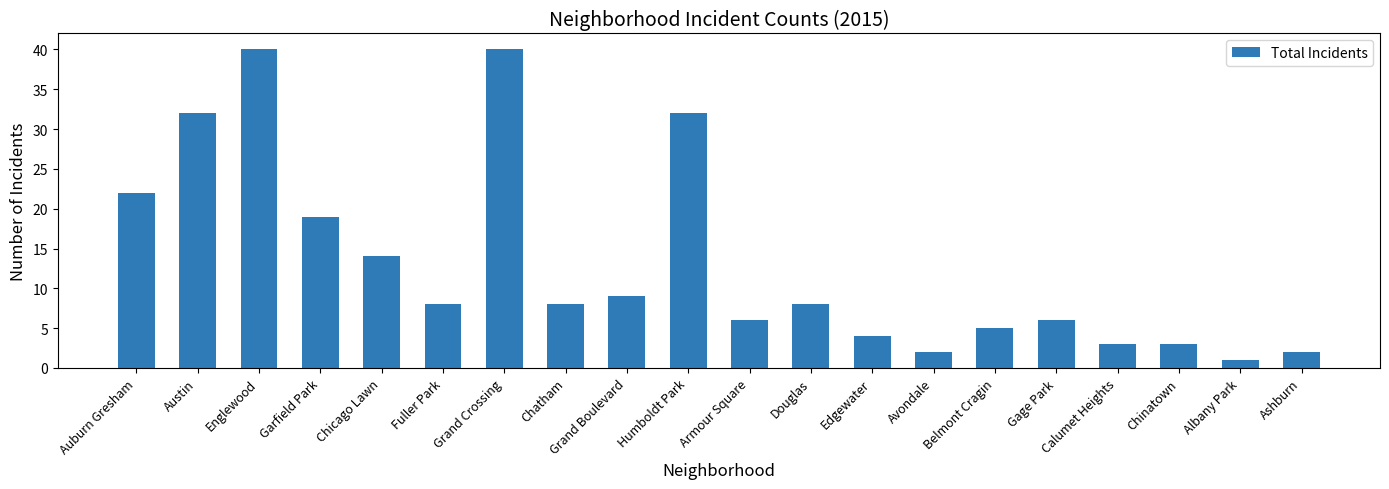

What is the difference between the second highest and second lowest values?

38